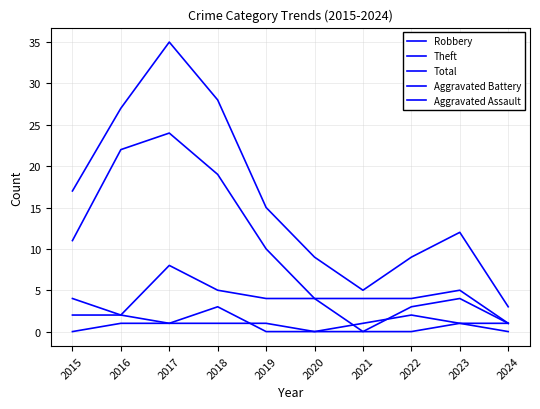

Between 2019 and 2022, which series saw the biggest shift?

Theft